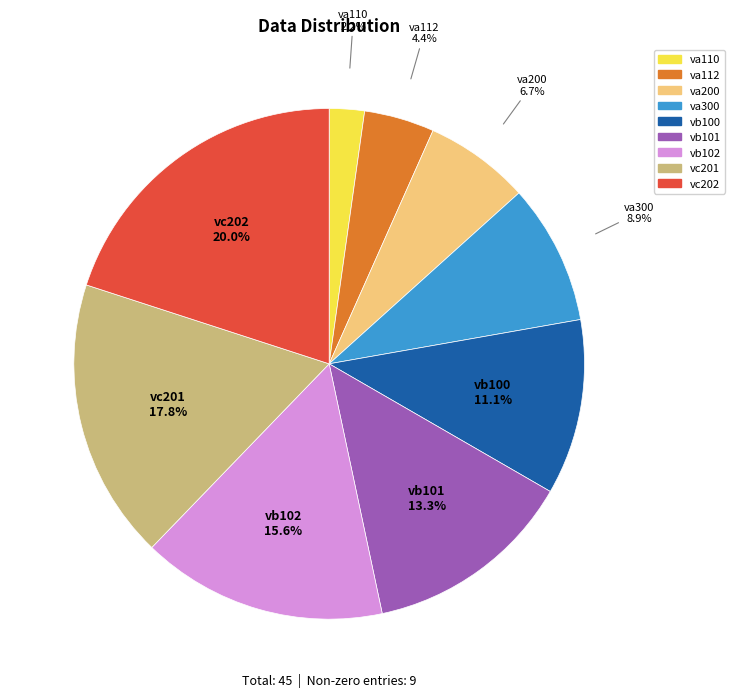

Does any single category account for the majority?

No